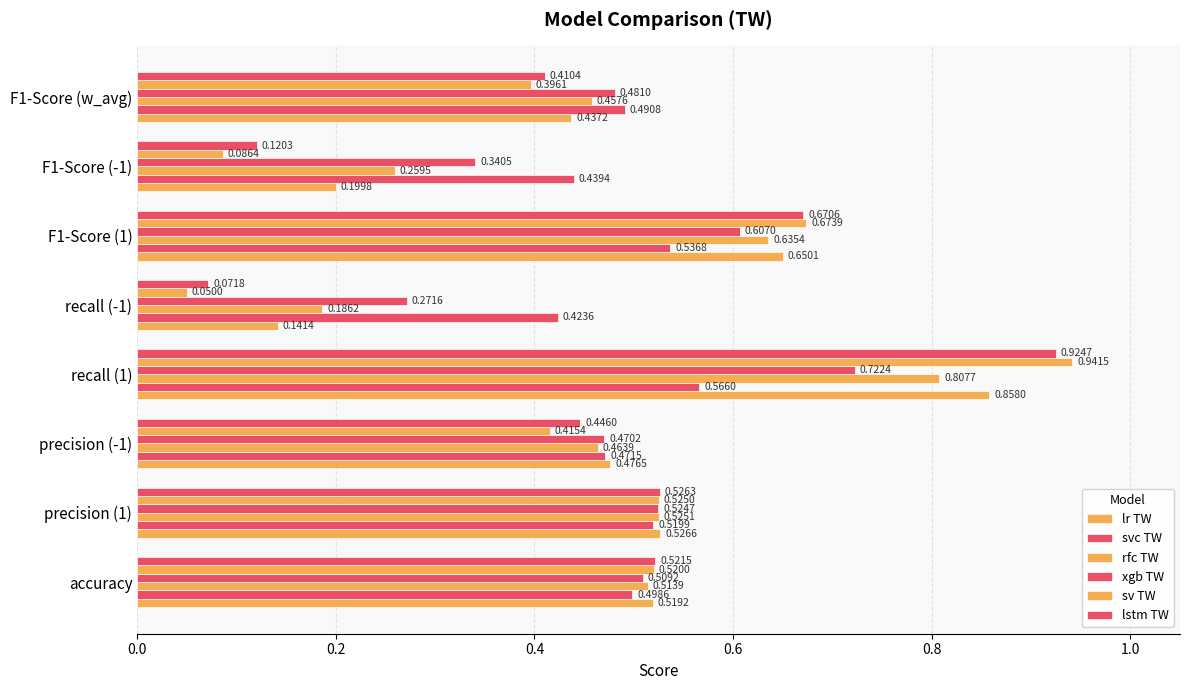

How many data points does each series have?

8